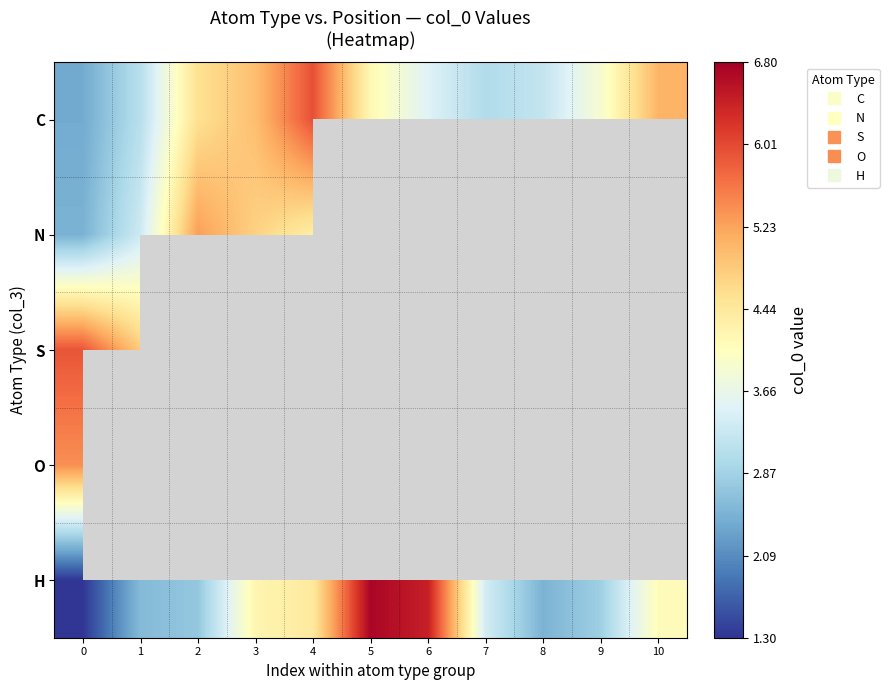

How many values in S are above zero?

2